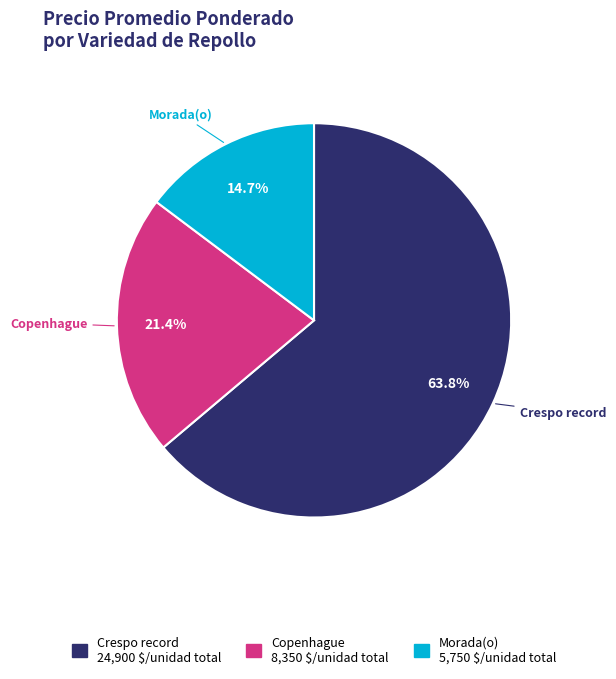

How many segments does this pie chart have?

3